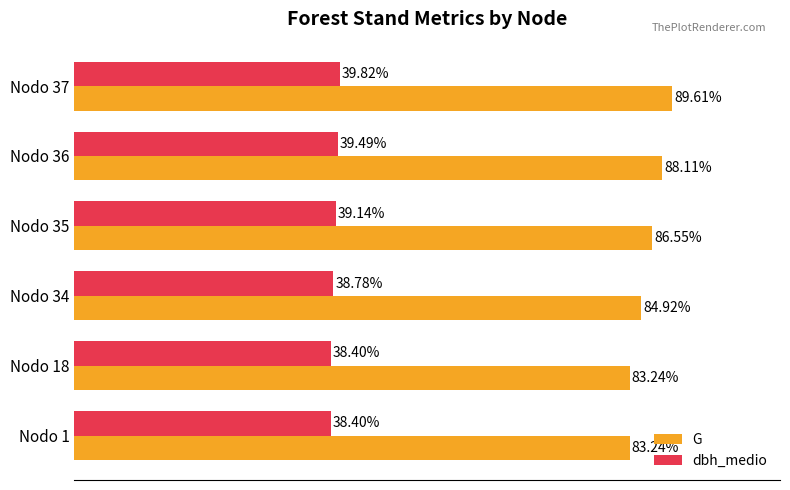

Is the value of dbh_medio at Nodo 18 greater than the value of G at Nodo 34?

No